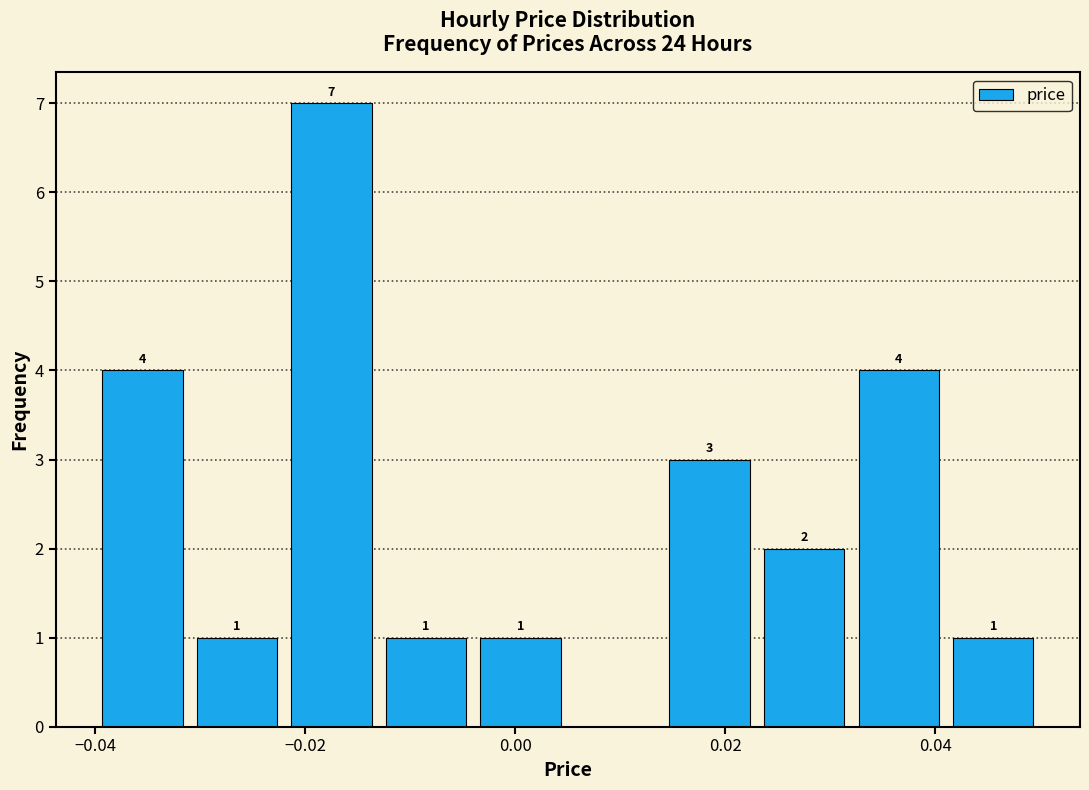

Over which range of the x-axis is the bar tallest?

-0.022 to -0.013